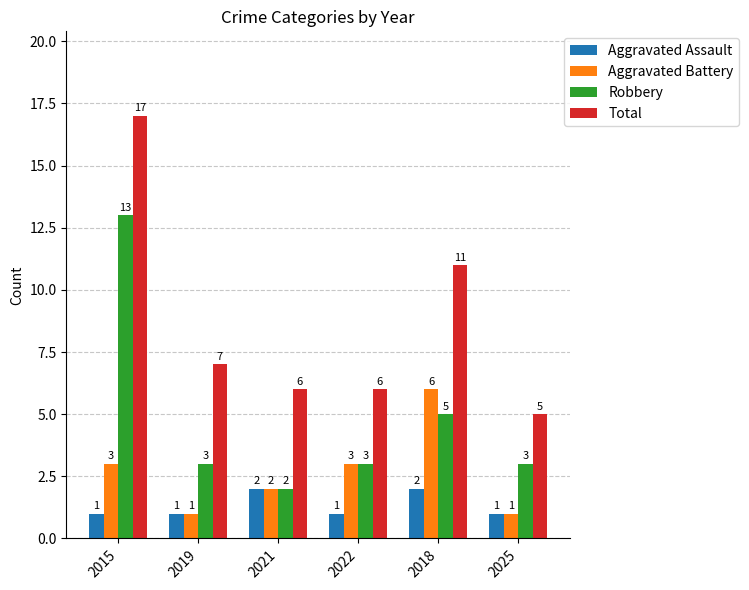

List the series in order of their overall mean, highest first.

Total, Robbery, Aggravated Battery, Aggravated Assault